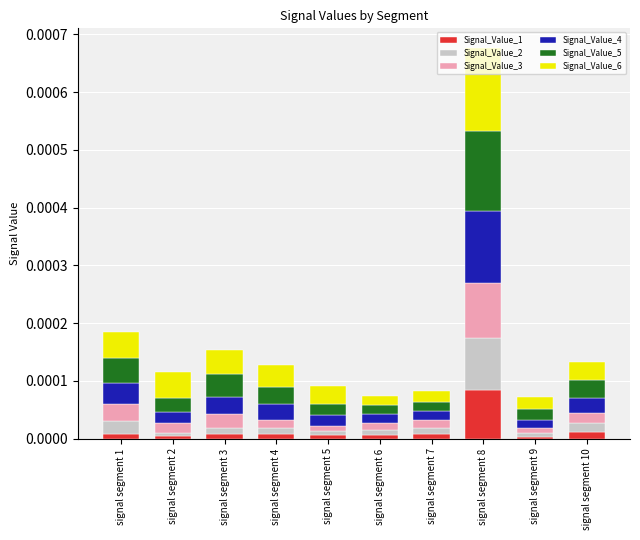

Are the bars grouped side by side (vs. stacked)?

No